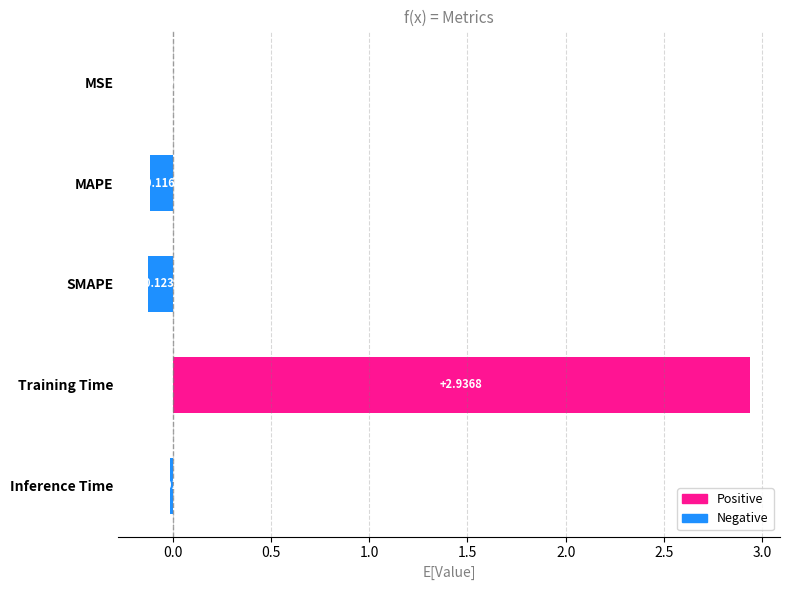

Count the number of data series in this chart.

1